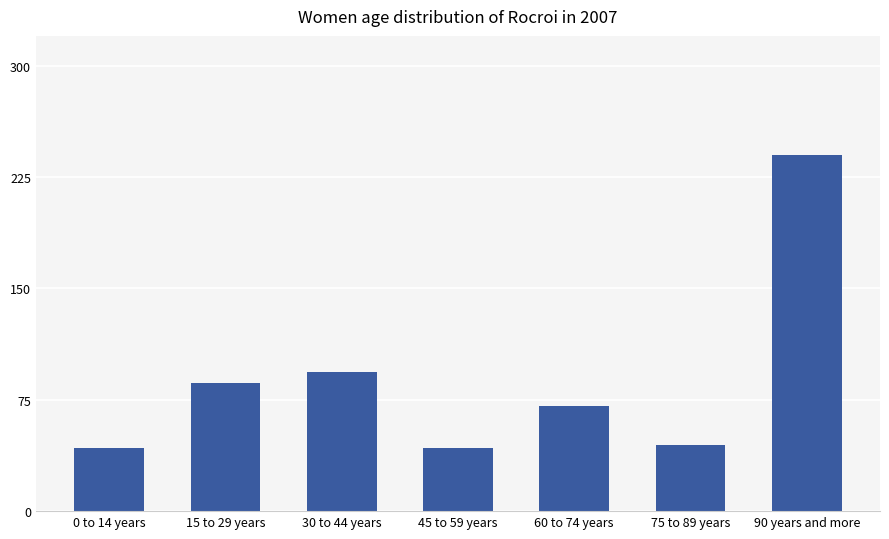

What is the change in value from 0 to 14 years to 15 to 29 years?

+44.1